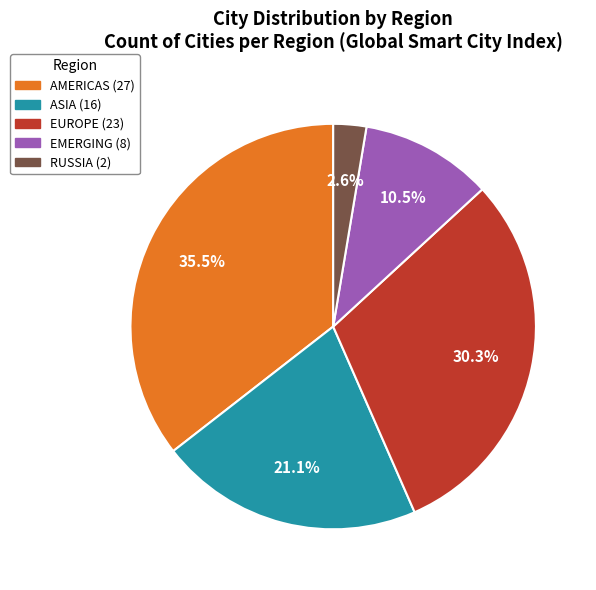

To the nearest percent, what is the average slice percentage?

20%